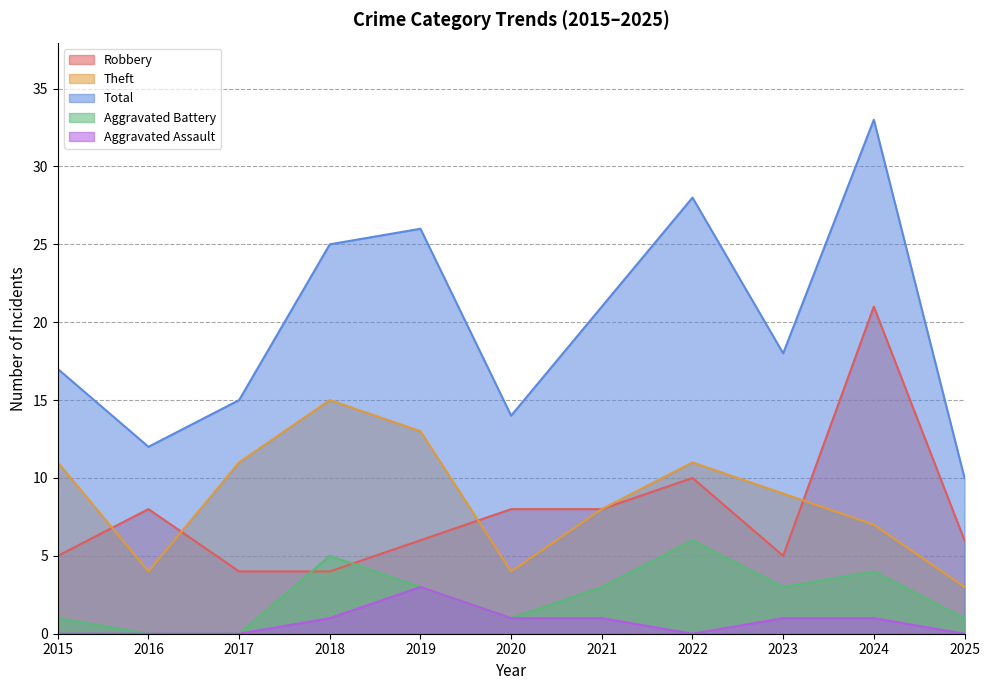

Does the chart have visible grid lines?

Yes